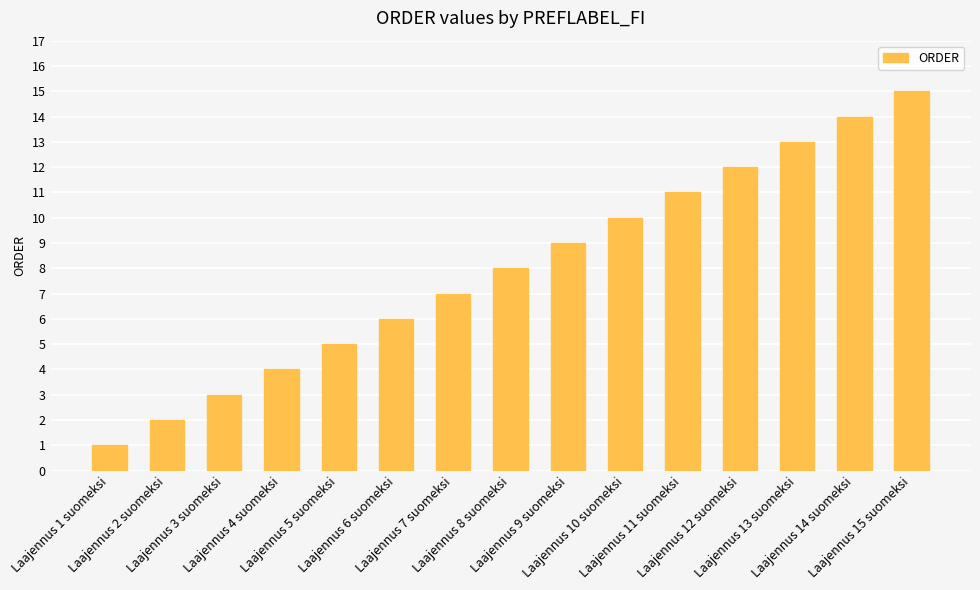

Reading left to right, transcribe all the data shown in this chart.

1	2	3	4	5	6	7	8	9	10	11	12	13	14	15